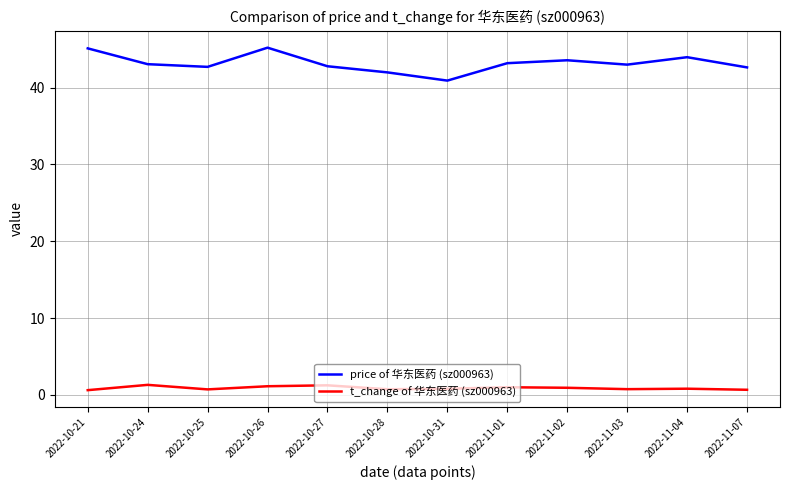

What is the greatest value displayed?

45.2